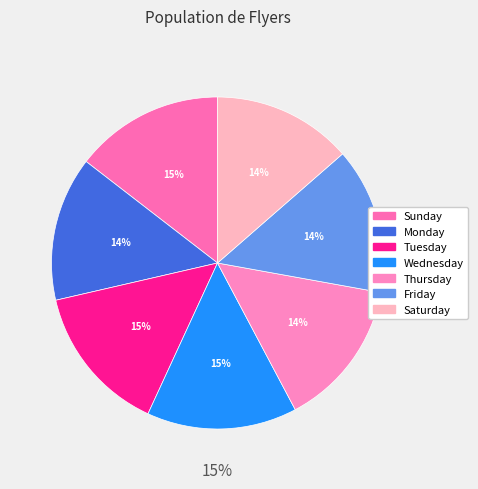

To the nearest percent, what is the difference between the largest and smallest slice percentages?

1%